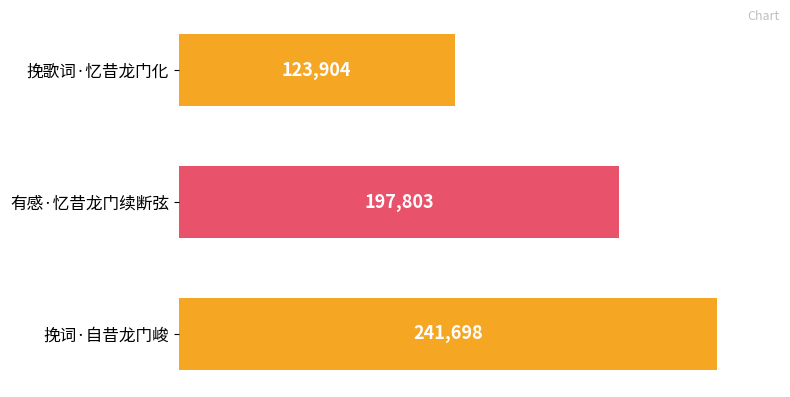

What is the change in value from 挽歌词·忆昔龙门化 to 挽词·自昔龙门峻?

+117794